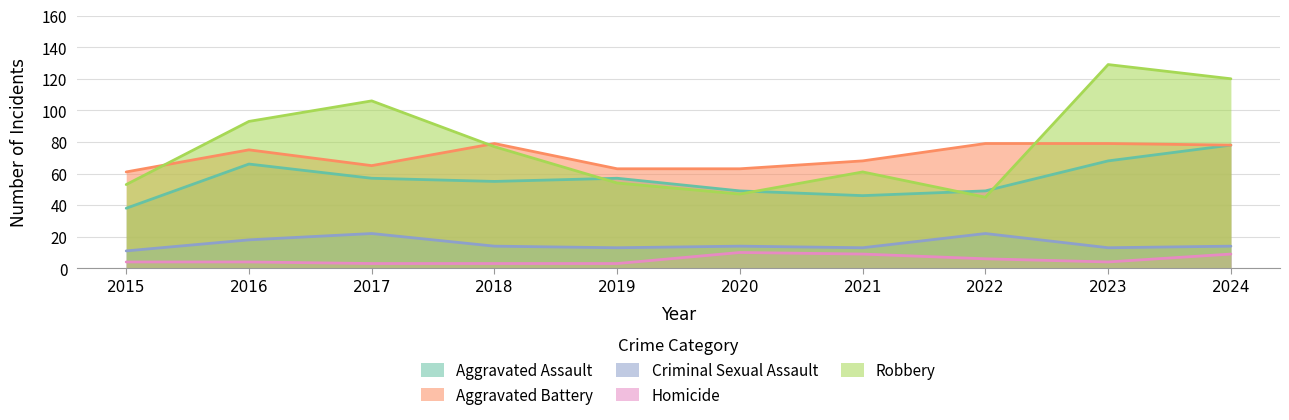

What is the sum of the Aggravated Battery values at 2023 and 2022?

158